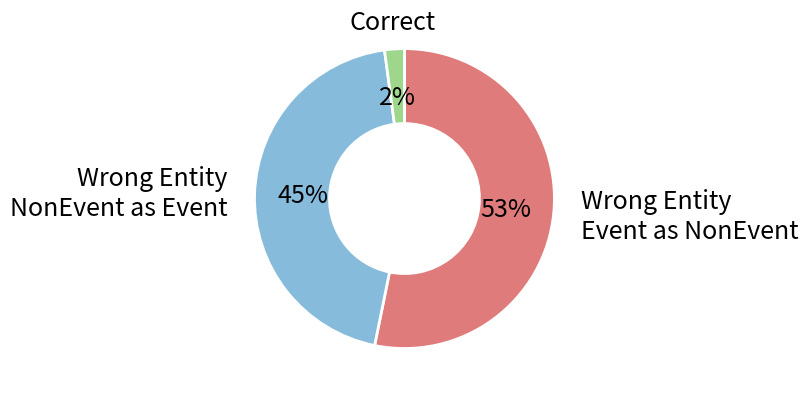

Is there a majority slice in this chart?

Yes